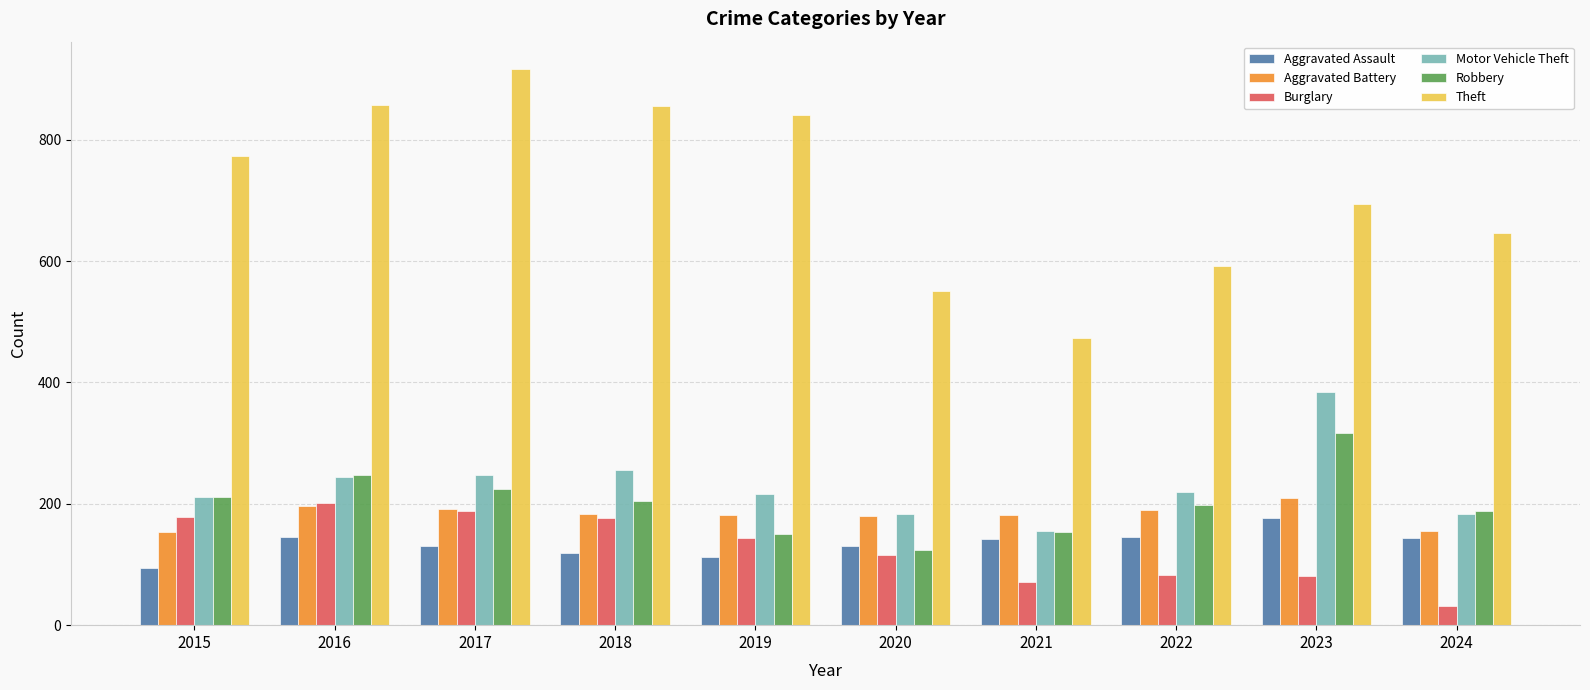

What is the minimum value shown in the chart?

32